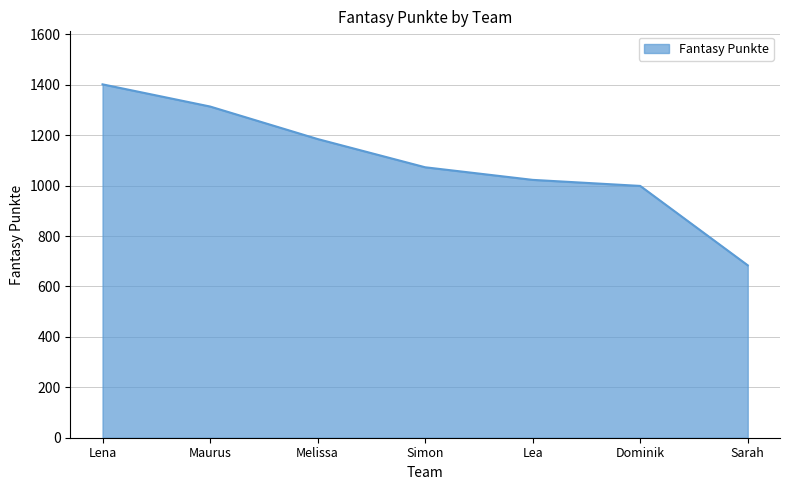

What is the minimum value shown in the chart?

684